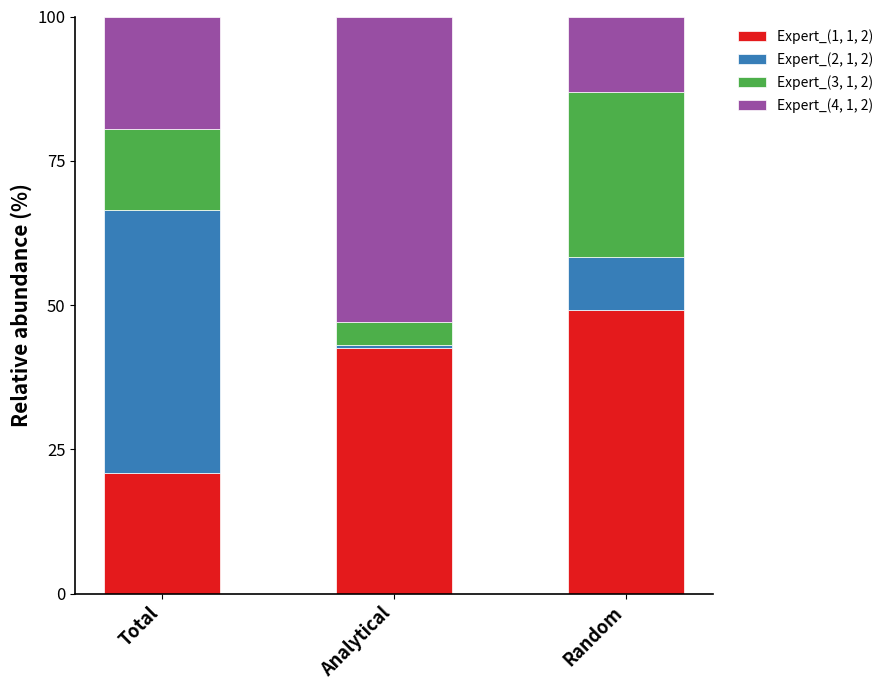

Reading left to right, transcribe the values for Expert_(1, 1, 2).

Total=20.9	Analytical=42.5	Random=49.1